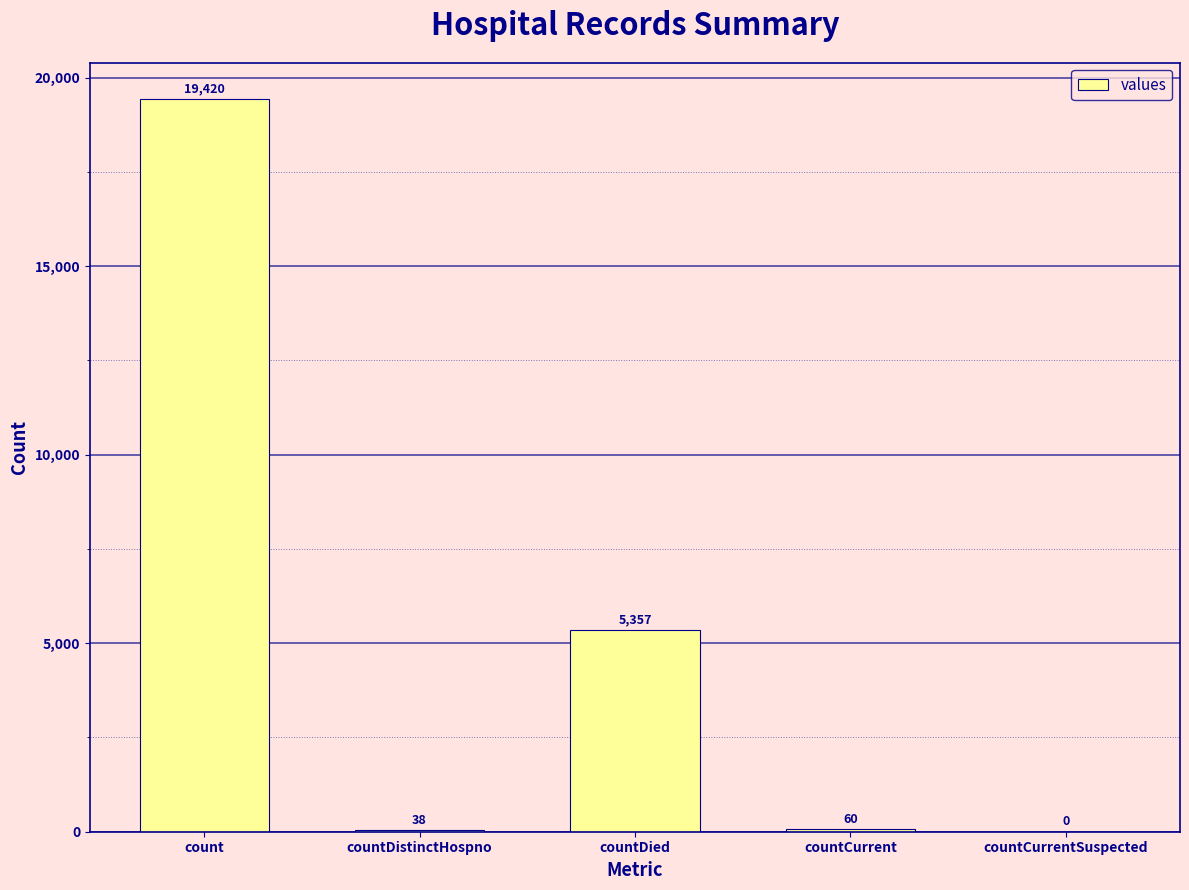

The chart shows a value of 38 at countDistinctHospno. True or false?

True